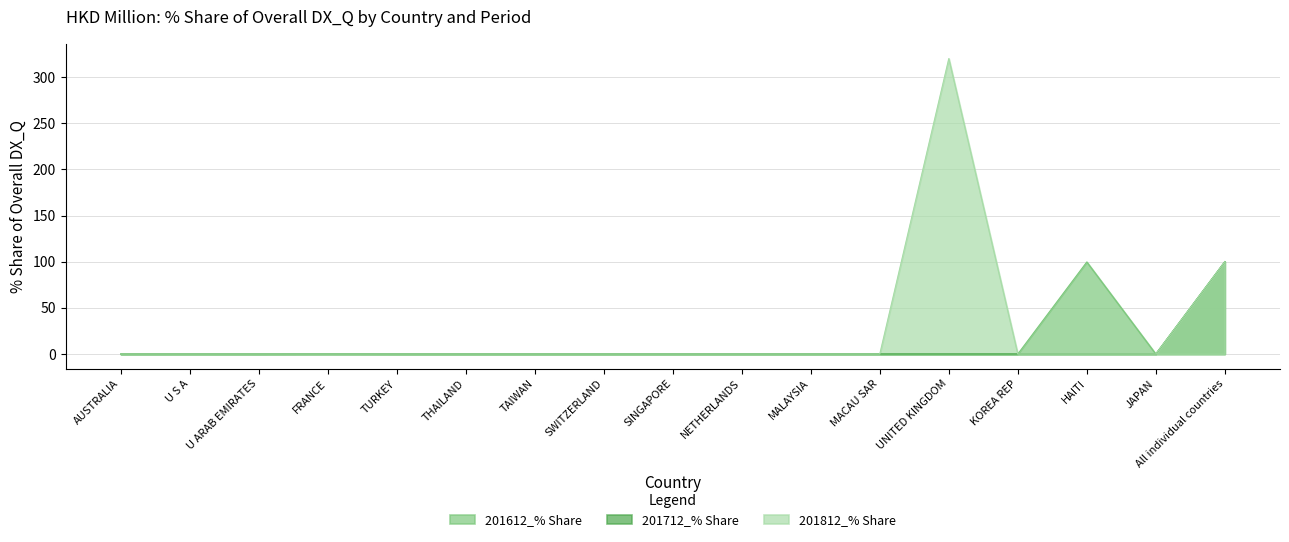

True or false: 201812_% Share has a value of 100.0 at All individual countries.

True